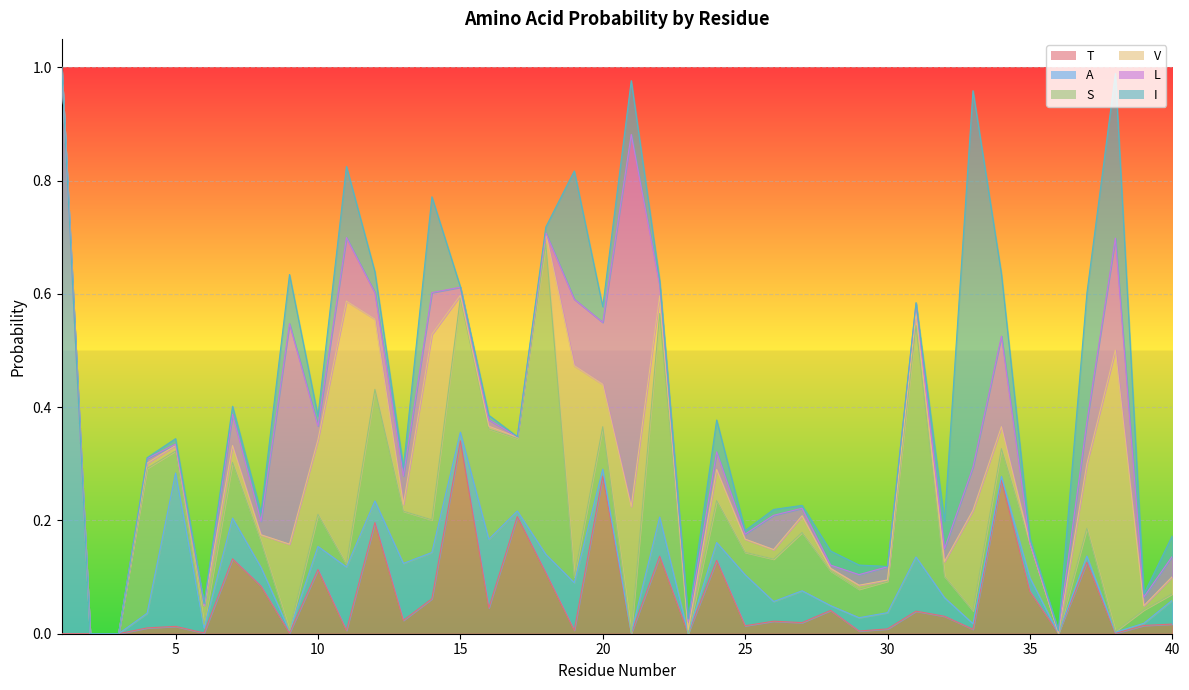

How many interior local valleys does the T series have?

14